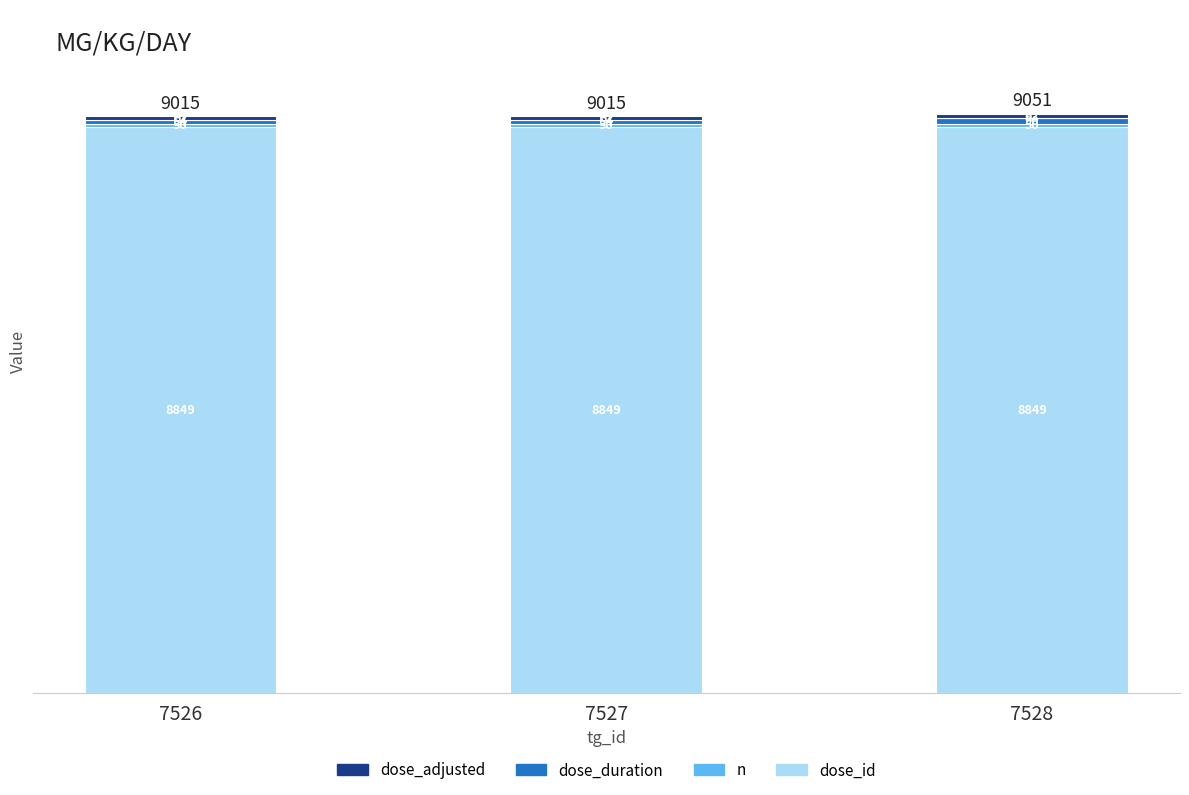

What value does the dose_id series have at 7528?

8849